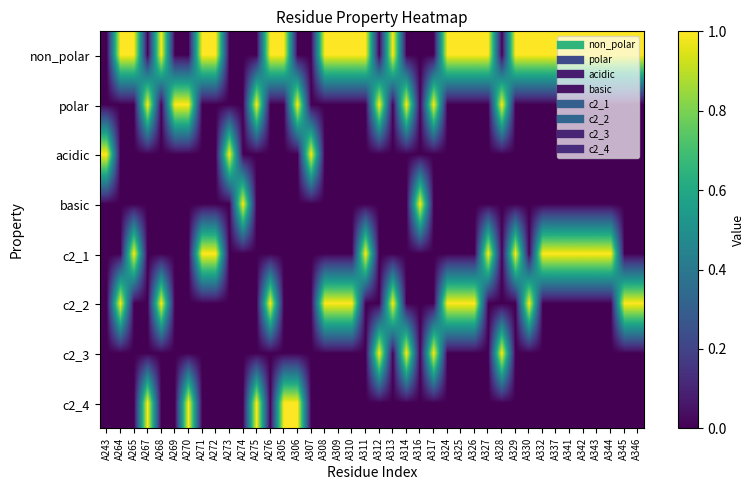

Count the number of categories in the chart.

40